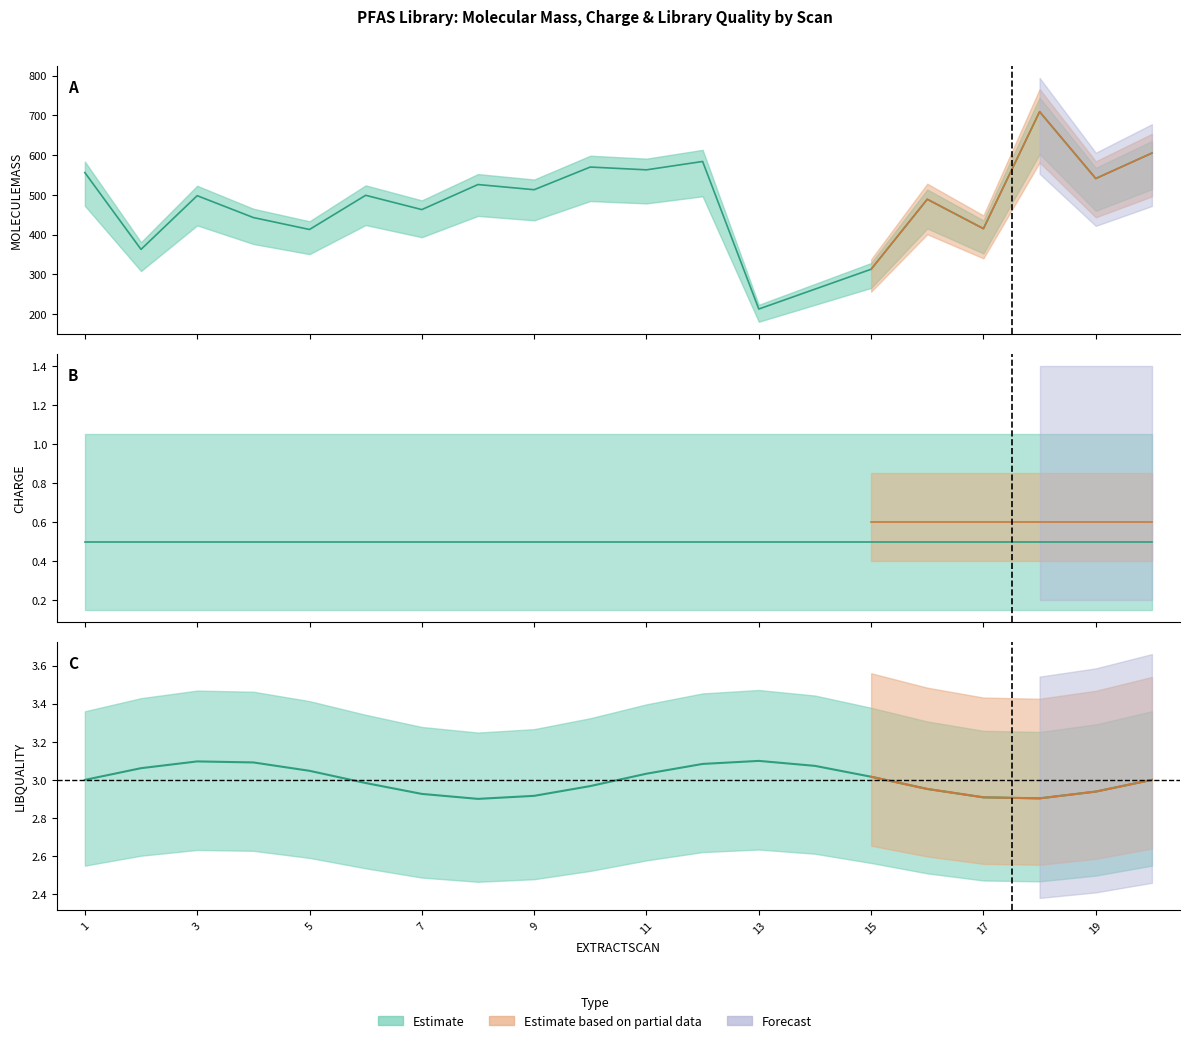

How many lines are shown in the chart?

3